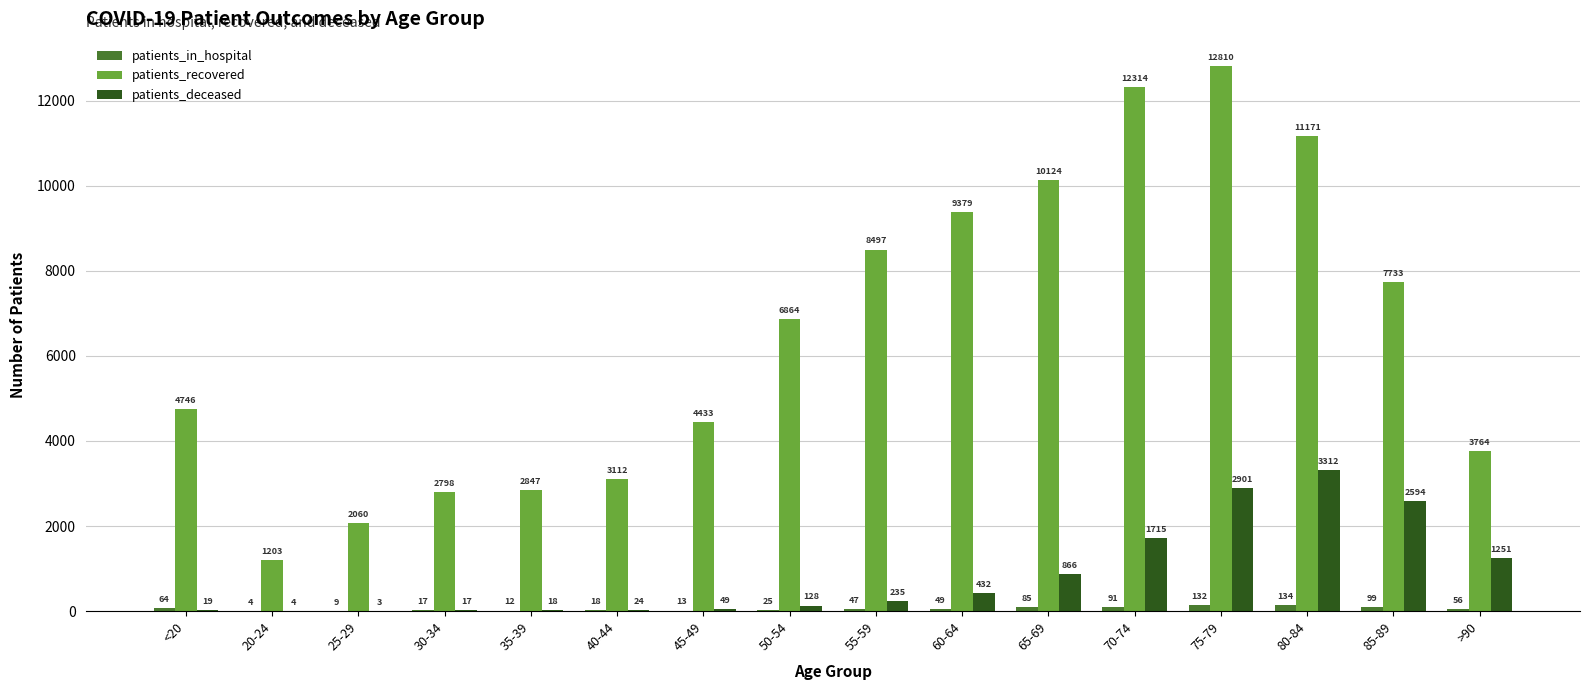

What is the sum of all patients_deceased values?

13568